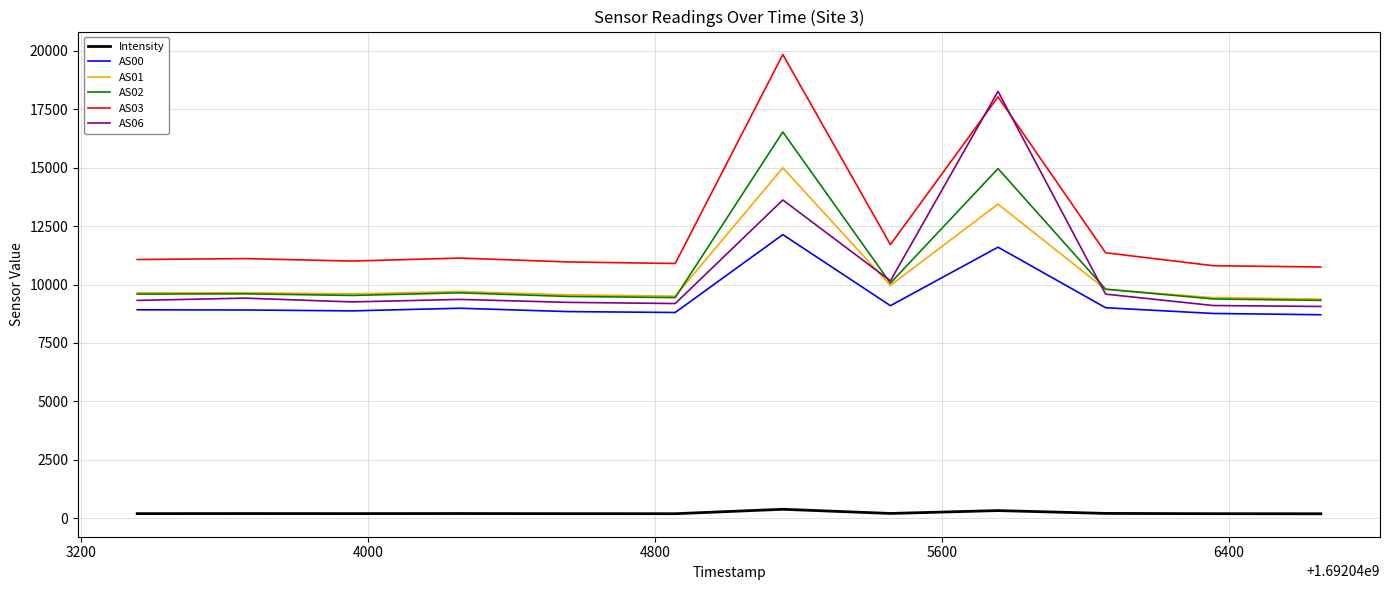

True or false: AS01 and AS03 intersect in this chart.

False